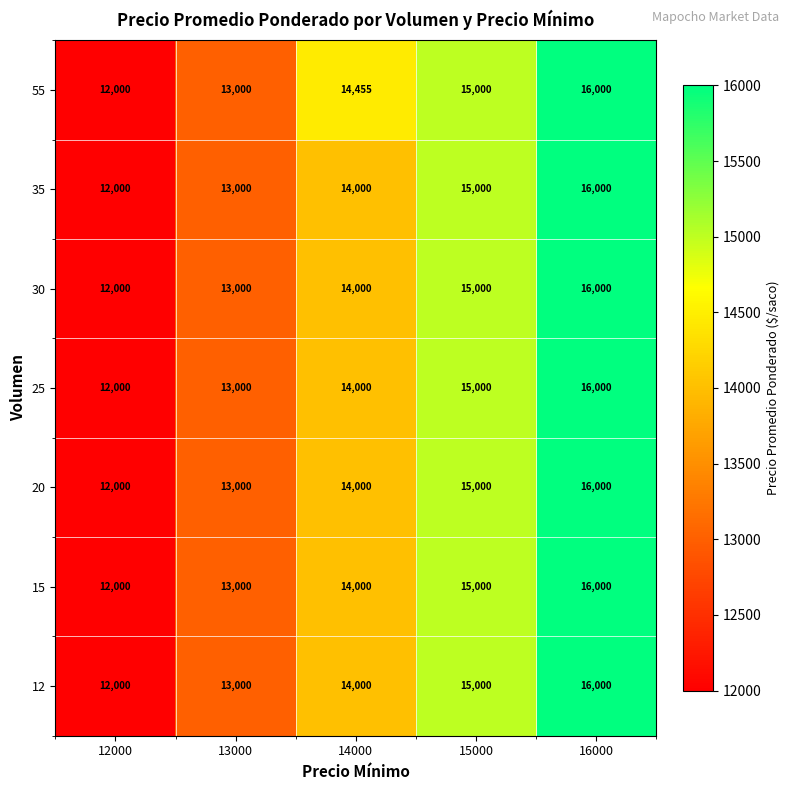

Rank the categories by 12 value from lowest to highest.

12000, 13000, 14000, 15000, 16000